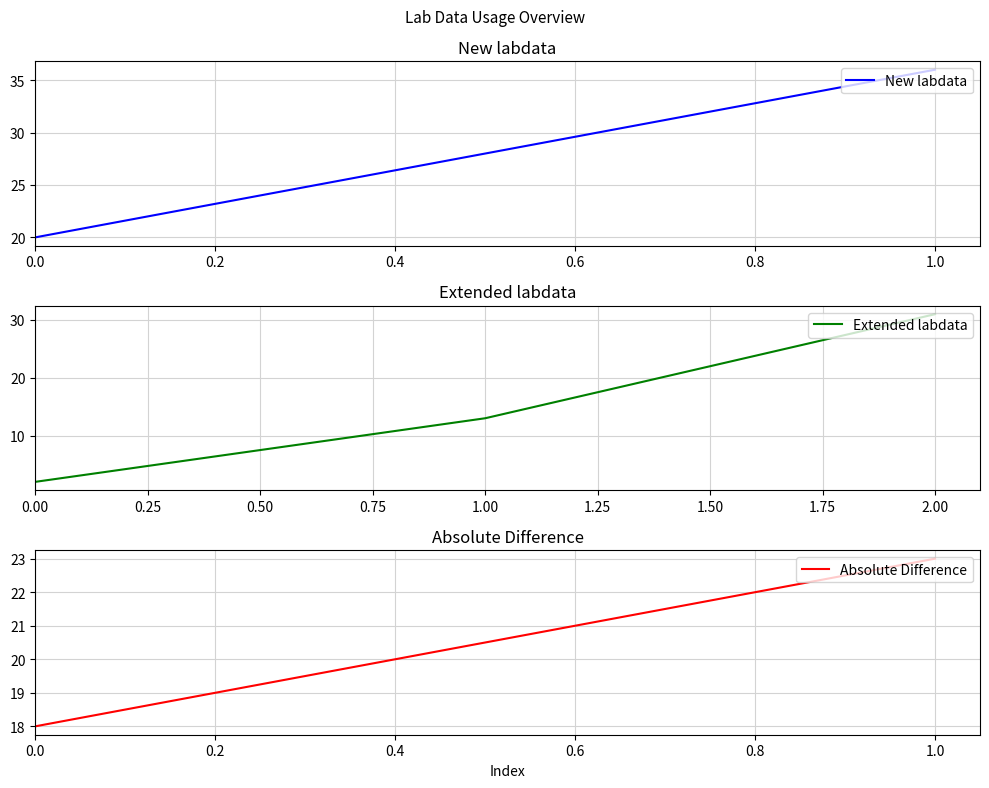

True or false: the data shows 2 at 0.00.

True